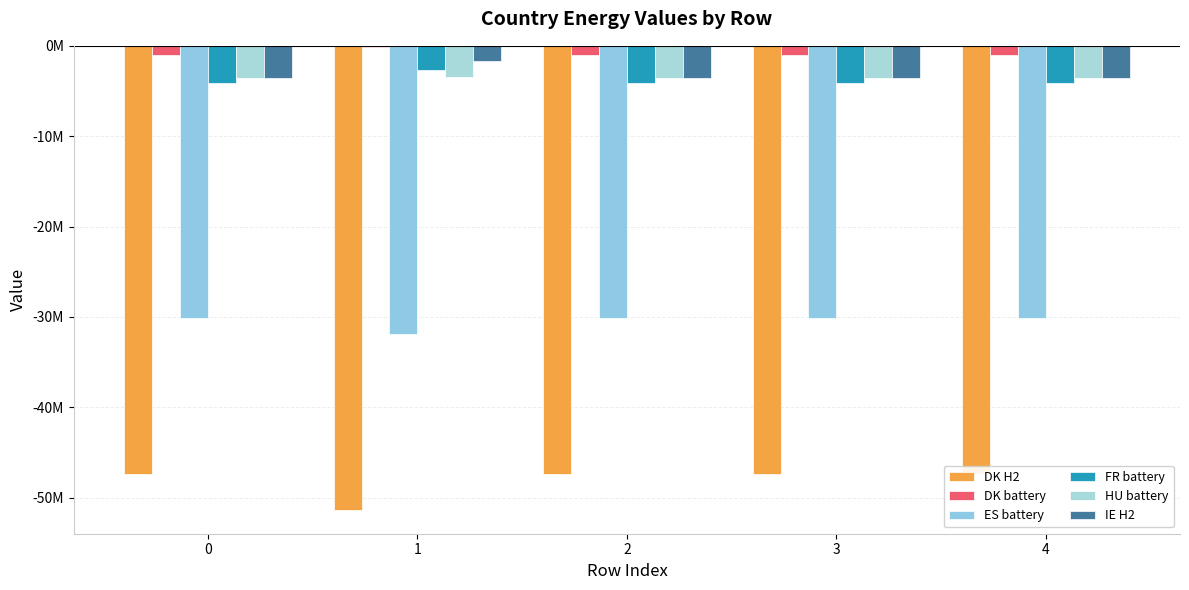

At which label does IE H2 first exceed -3513865?

1